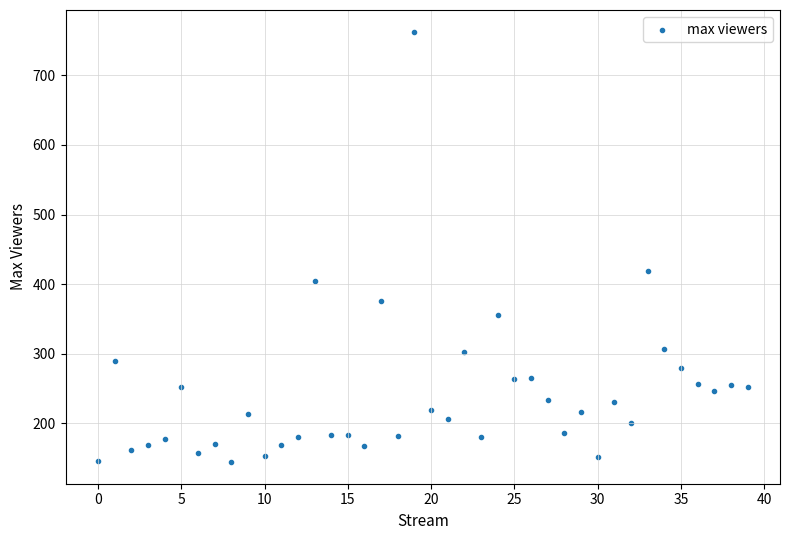

What Y value in the scatter plot is closest to 453?

419